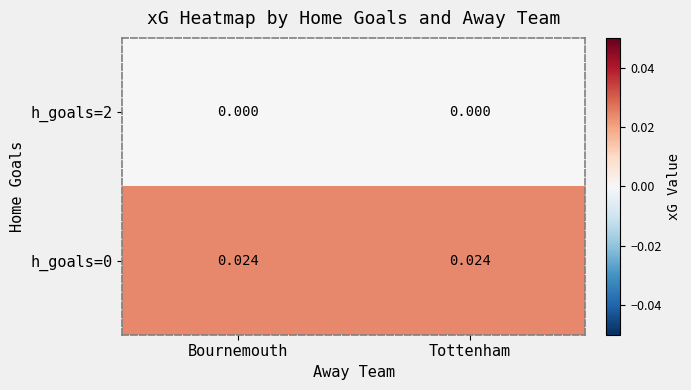

Is the value of h_goals=0 at Tottenham greater than the value of h_goals=2 at Bournemouth?

Yes